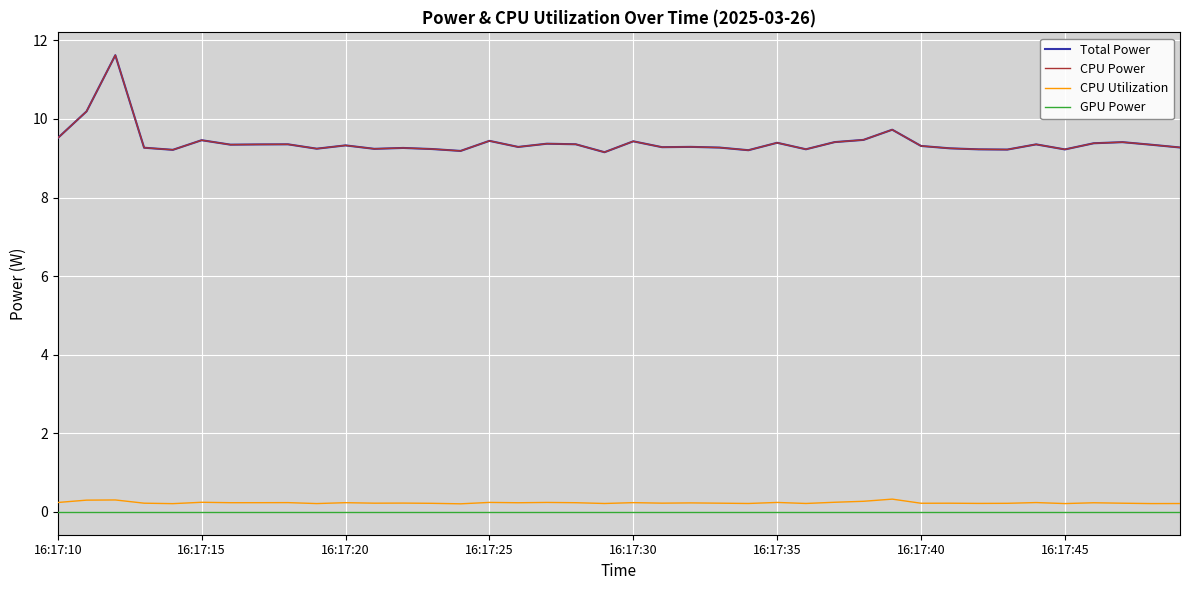

True or false: CPU Power and Total Power intersect in this chart.

False